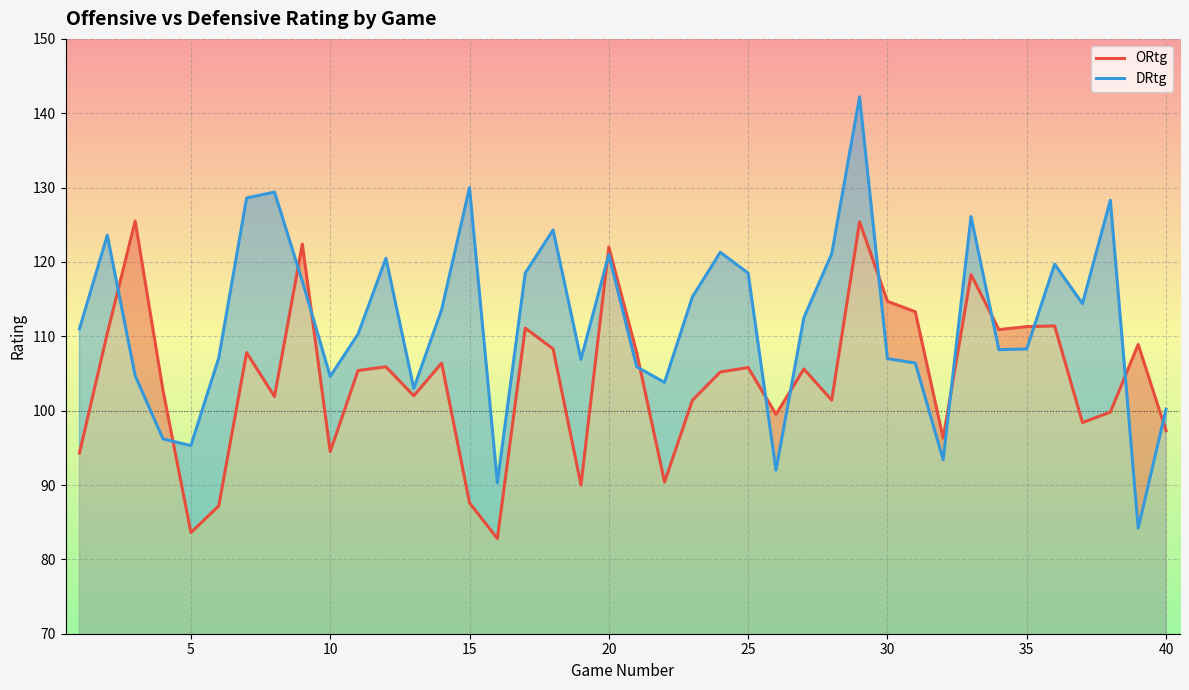

True or false: DRtg has more than 2 interior local peaks.

True